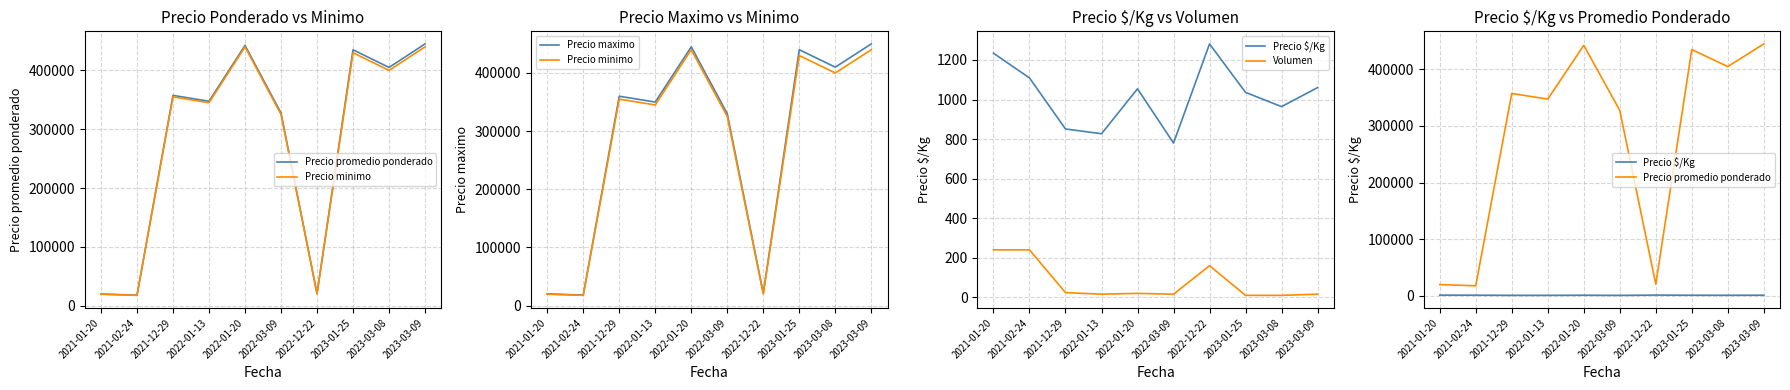

What is the value of the Volumen point at the 3rd from the left?

24